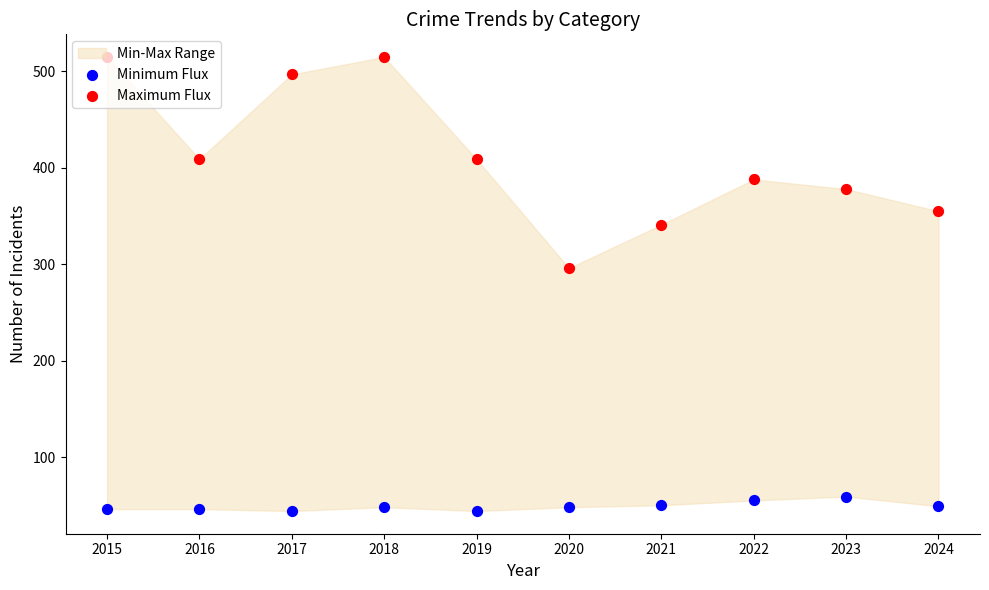

What is the total value across all series at 2015?

561